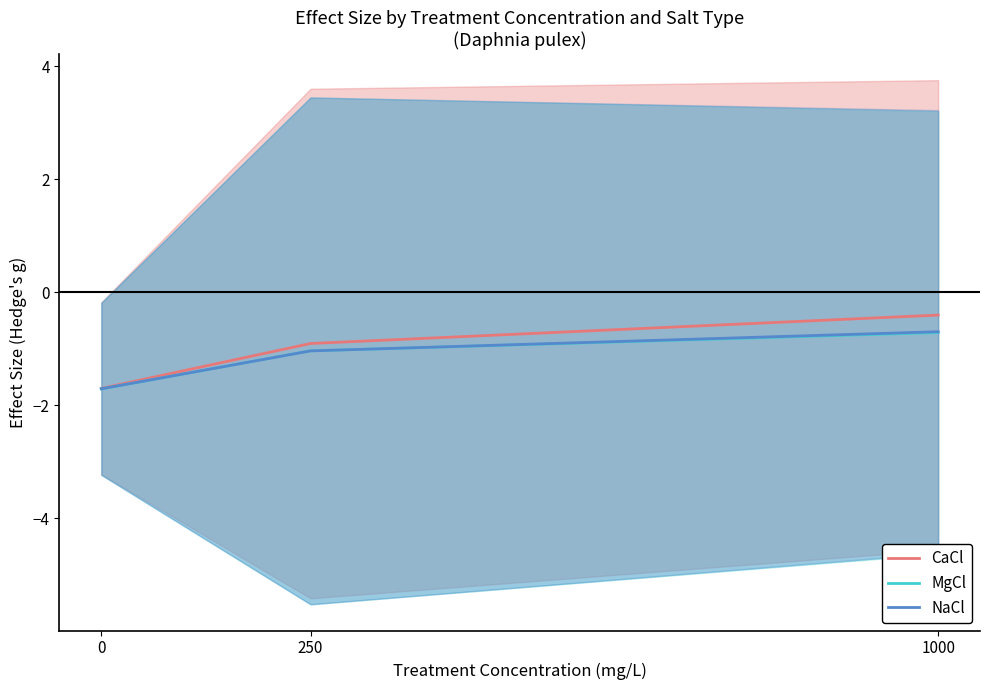

Which series has the largest total across all categories?

CaCl